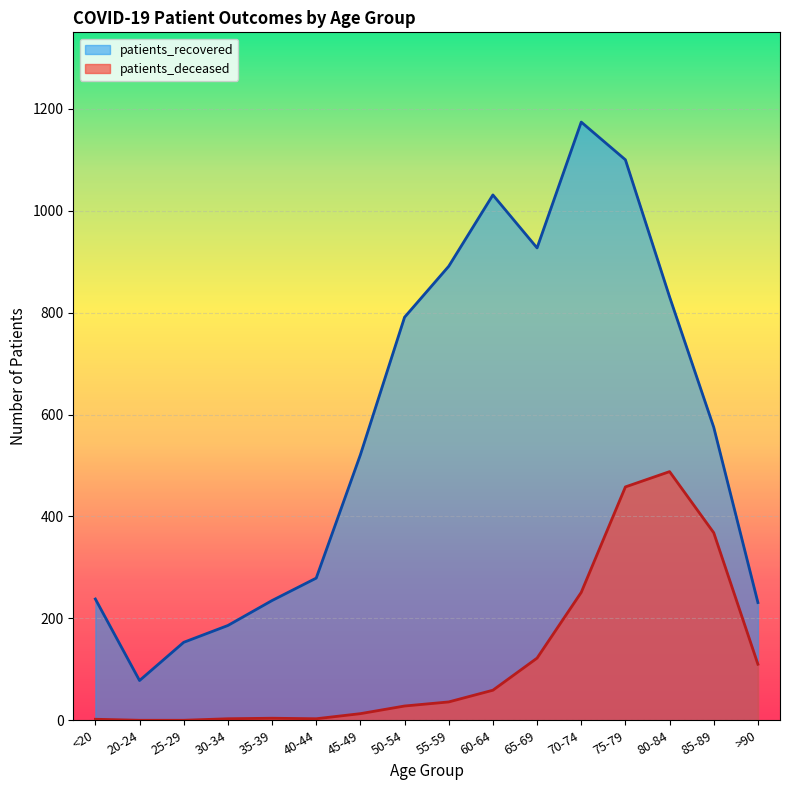

Reading right to left, extract all data points from this chart.

patients_recovered: 231	575	831	1100	1174	927	1031	891	791	521	279	235	186	153	78	238
patients_deceased: 110	368	488	458	251	122	59	36	28	13	3	4	3	0	0	2